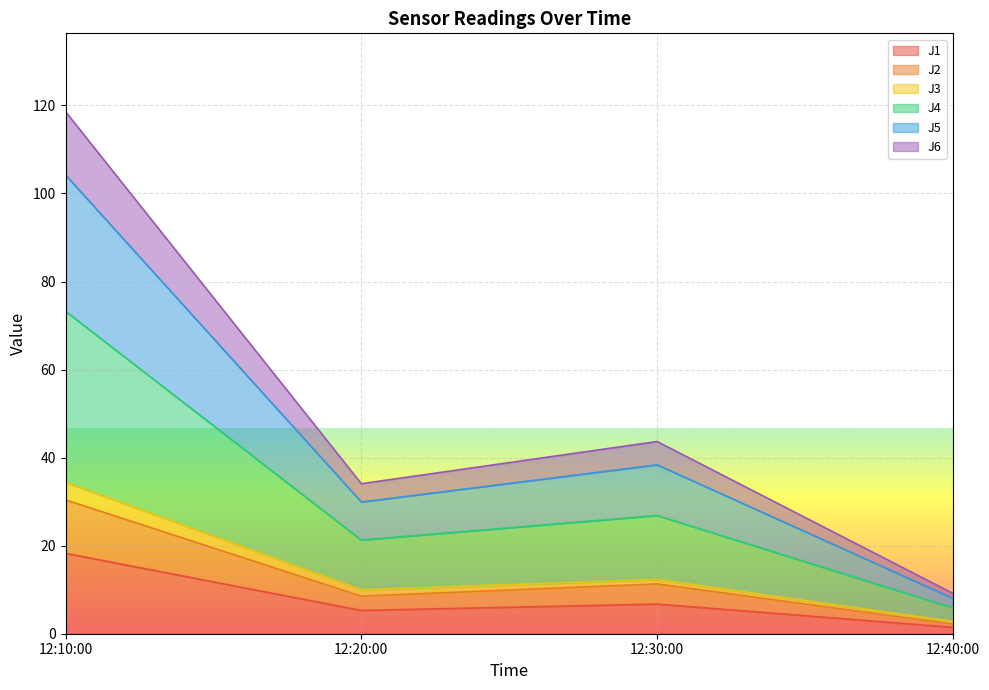

In J6, how many points are higher than both neighbors (excluding endpoints)?

1